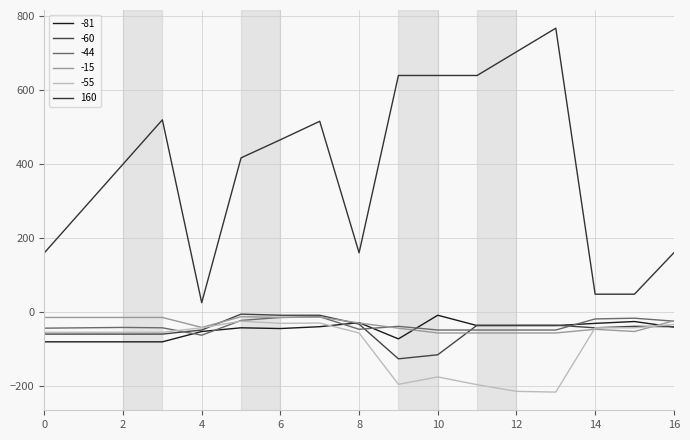

Is this an area chart (filled region under the line)?

No